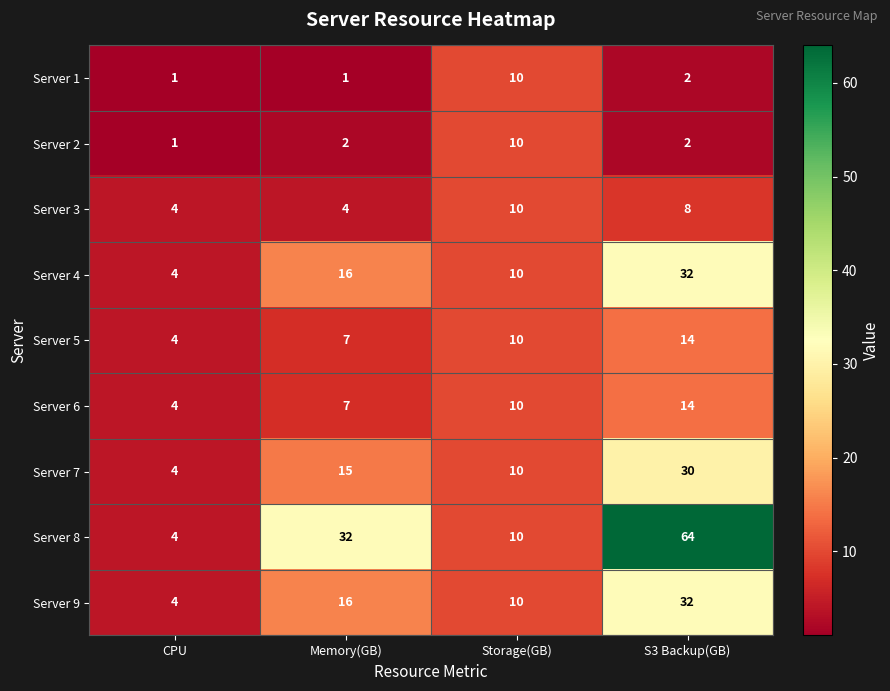

Count the Server 2 values in the range 2 to 10.

3